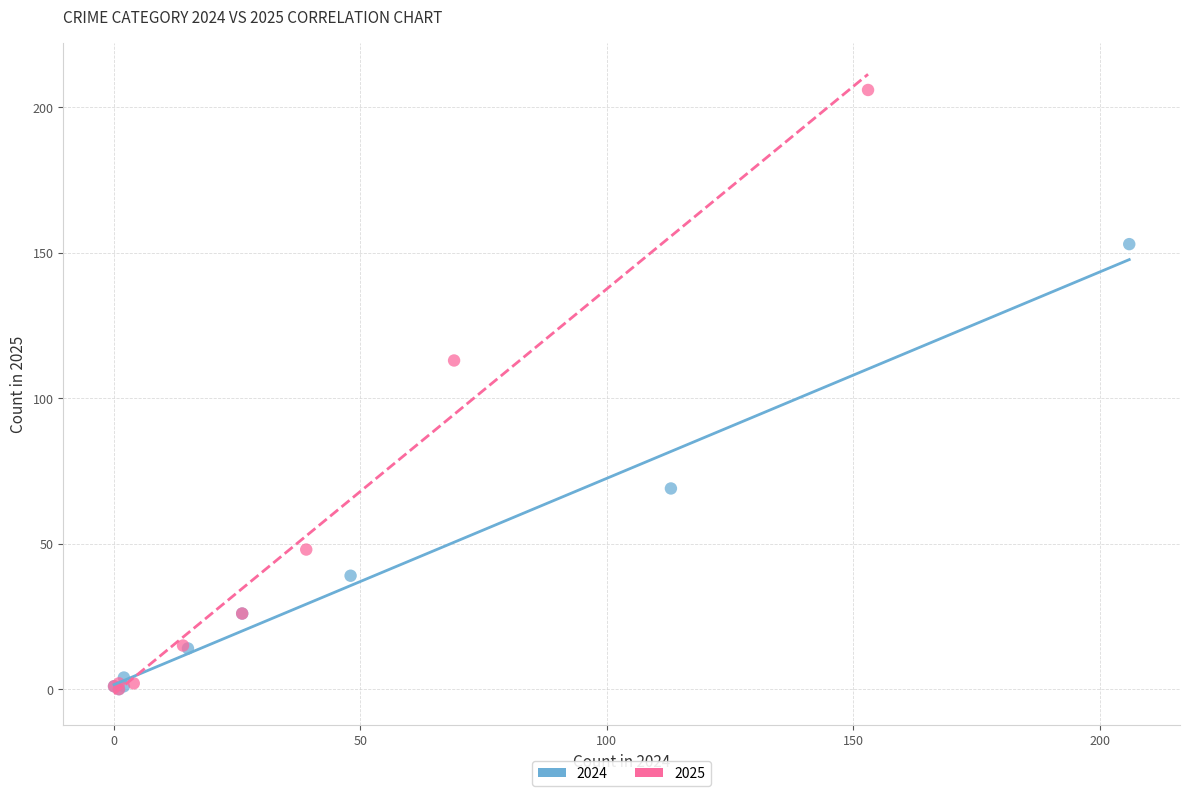

Which series contains the highest Y value?

2025